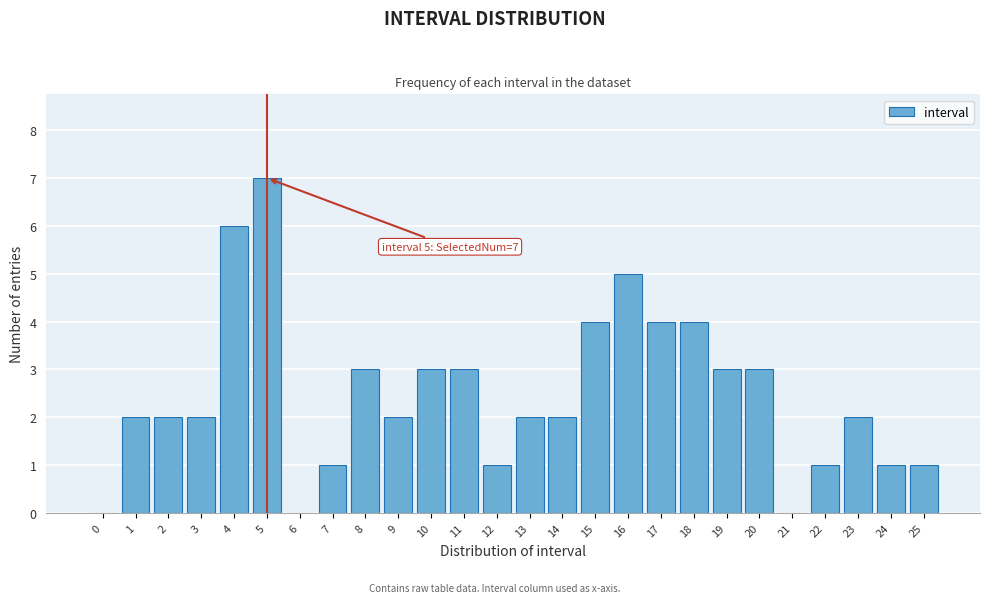

Reading left to right, transcribe all the data shown in this chart.

0=0	1=2	2=2	3=2	4=6	5=7	6=0	7=1	8=3	9=2	10=3	11=3	12=1	13=2	14=2	15=4	16=5	17=4	18=4	19=3	20=3	21=0	22=1	23=2	24=1	25=1